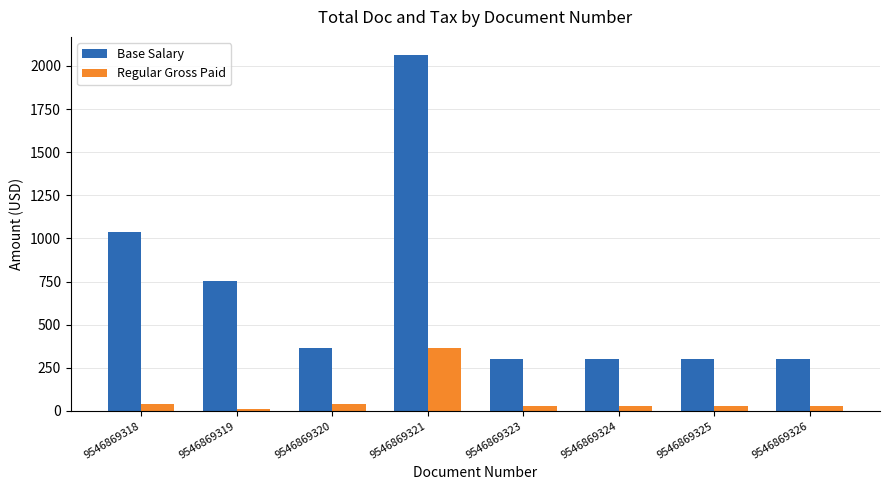

Where is Base Salary nearest to the value 1183?

9546869318